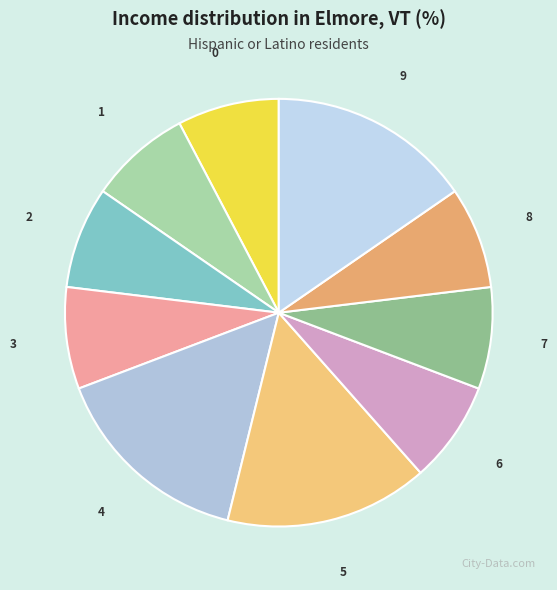

Is the sum of 4 and 6 greater than half?

No